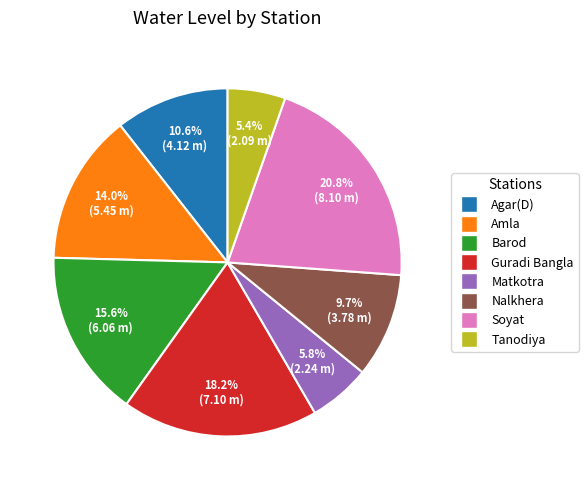

What is the ratio of the value at Amla to the value at Tanodiya?

2.6